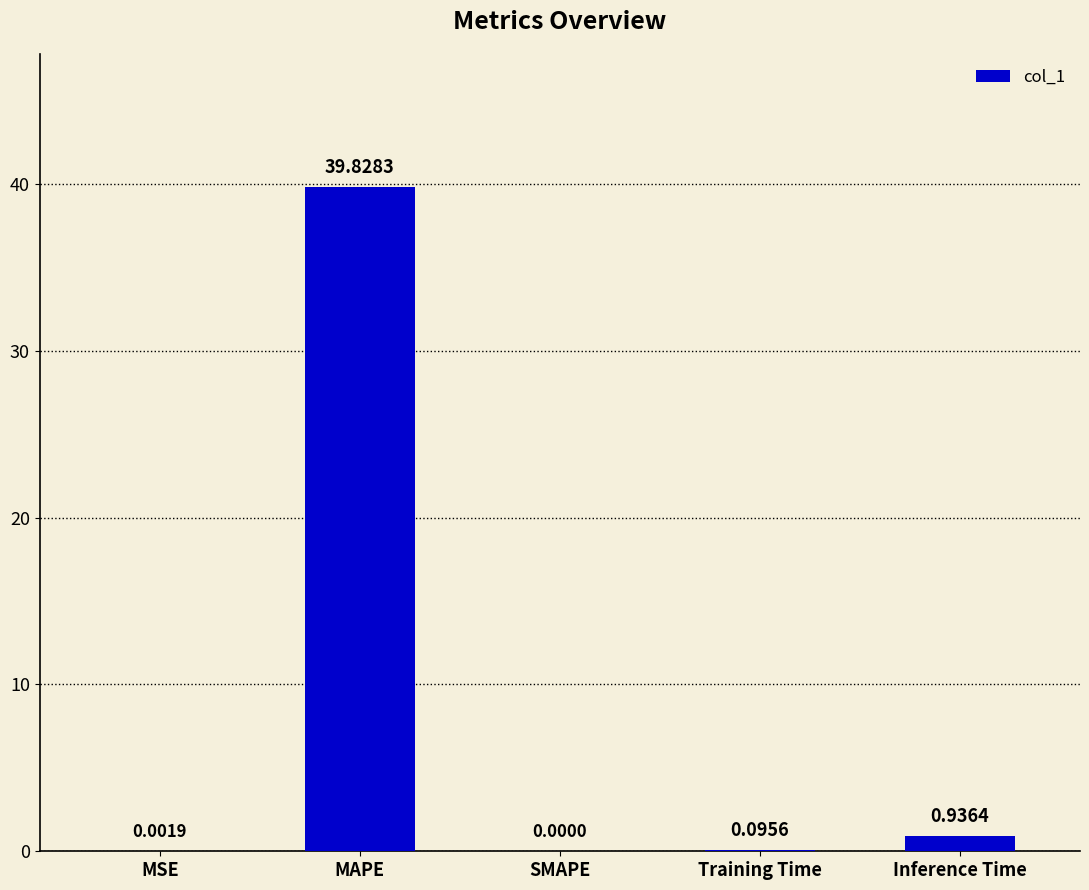

Count the number of data series in this chart.

1